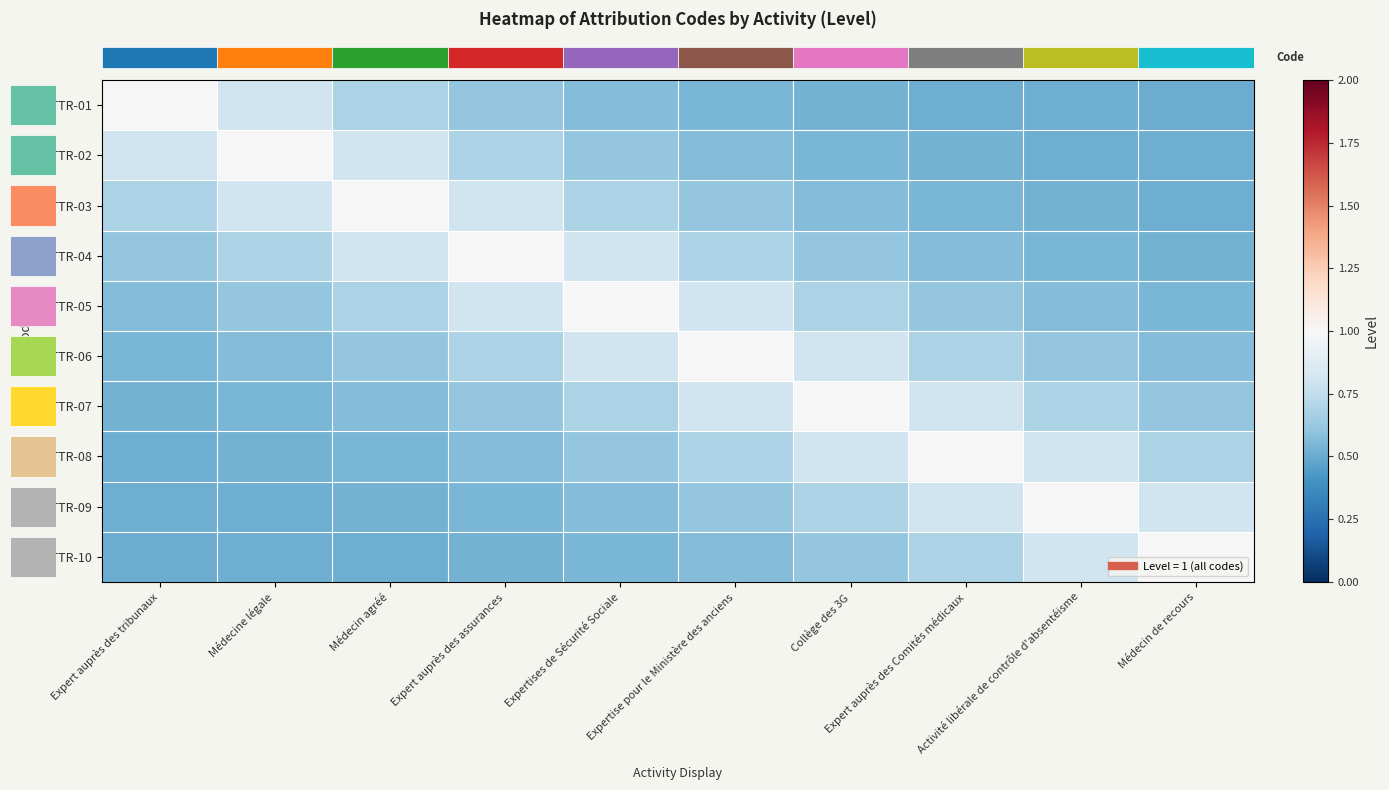

Reading left to right, what are all the values shown in this chart?

row_0: Expert auprès des tribunaux=1.0	Médecine légale=0.8	Médecin agréé=0.7	Expert auprès des assurances=0.6	Expertises de Sécurité Sociale=0.6	Expertise pour le Ministère des anciens=0.5	Collège des 3G=0.5	Expert auprès des Comités médicaux=0.5	Activité libérale de contrôle d'absentéisme=0.5	Médecin de recours=0.5
row_1: Expert auprès des tribunaux=0.8	Médecine légale=1.0	Médecin agréé=0.8	Expert auprès des assurances=0.7	Expertises de Sécurité Sociale=0.6	Expertise pour le Ministère des anciens=0.6	Collège des 3G=0.5	Expert auprès des Comités médicaux=0.5	Activité libérale de contrôle d'absentéisme=0.5	Médecin de recours=0.5
row_2: Expert auprès des tribunaux=0.7	Médecine légale=0.8	Médecin agréé=1.0	Expert auprès des assurances=0.8	Expertises de Sécurité Sociale=0.7	Expertise pour le Ministère des anciens=0.6	Collège des 3G=0.6	Expert auprès des Comités médicaux=0.5	Activité libérale de contrôle d'absentéisme=0.5	Médecin de recours=0.5
row_3: Expert auprès des tribunaux=0.6	Médecine légale=0.7	Médecin agréé=0.8	Expert auprès des assurances=1.0	Expertises de Sécurité Sociale=0.8	Expertise pour le Ministère des anciens=0.7	Collège des 3G=0.6	Expert auprès des Comités médicaux=0.6	Activité libérale de contrôle d'absentéisme=0.5	Médecin de recours=0.5
row_4: Expert auprès des tribunaux=0.6	Médecine légale=0.6	Médecin agréé=0.7	Expert auprès des assurances=0.8	Expertises de Sécurité Sociale=1.0	Expertise pour le Ministère des anciens=0.8	Collège des 3G=0.7	Expert auprès des Comités médicaux=0.6	Activité libérale de contrôle d'absentéisme=0.6	Médecin de recours=0.5
row_5: Expert auprès des tribunaux=0.5	Médecine légale=0.6	Médecin agréé=0.6	Expert auprès des assurances=0.7	Expertises de Sécurité Sociale=0.8	Expertise pour le Ministère des anciens=1.0	Collège des 3G=0.8	Expert auprès des Comités médicaux=0.7	Activité libérale de contrôle d'absentéisme=0.6	Médecin de recours=0.6
row_6: Expert auprès des tribunaux=0.5	Médecine légale=0.5	Médecin agréé=0.6	Expert auprès des assurances=0.6	Expertises de Sécurité Sociale=0.7	Expertise pour le Ministère des anciens=0.8	Collège des 3G=1.0	Expert auprès des Comités médicaux=0.8	Activité libérale de contrôle d'absentéisme=0.7	Médecin de recours=0.6
row_7: Expert auprès des tribunaux=0.5	Médecine légale=0.5	Médecin agréé=0.5	Expert auprès des assurances=0.6	Expertises de Sécurité Sociale=0.6	Expertise pour le Ministère des anciens=0.7	Collège des 3G=0.8	Expert auprès des Comités médicaux=1.0	Activité libérale de contrôle d'absentéisme=0.8	Médecin de recours=0.7
row_8: Expert auprès des tribunaux=0.5	Médecine légale=0.5	Médecin agréé=0.5	Expert auprès des assurances=0.5	Expertises de Sécurité Sociale=0.6	Expertise pour le Ministère des anciens=0.6	Collège des 3G=0.7	Expert auprès des Comités médicaux=0.8	Activité libérale de contrôle d'absentéisme=1.0	Médecin de recours=0.8
row_9: Expert auprès des tribunaux=0.5	Médecine légale=0.5	Médecin agréé=0.5	Expert auprès des assurances=0.5	Expertises de Sécurité Sociale=0.5	Expertise pour le Ministère des anciens=0.6	Collège des 3G=0.6	Expert auprès des Comités médicaux=0.7	Activité libérale de contrôle d'absentéisme=0.8	Médecin de recours=1.0